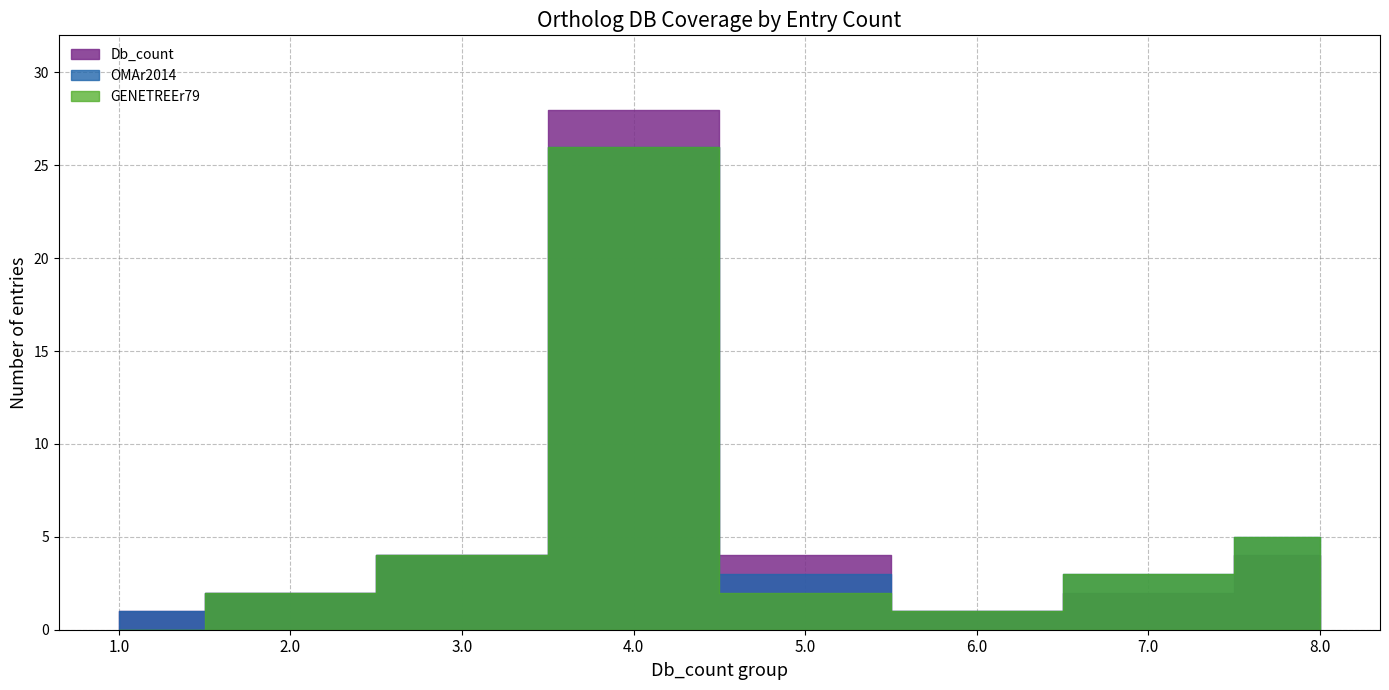

How many interior local peaks does the OMAr2014 series have?

1